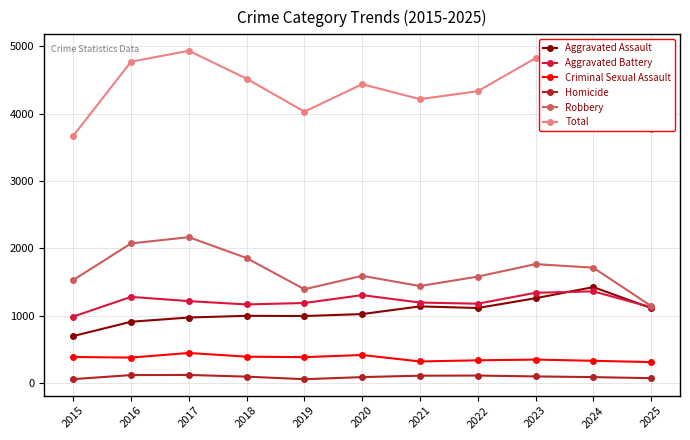

True or false: Homicide and Aggravated Assault cross at least once.

False